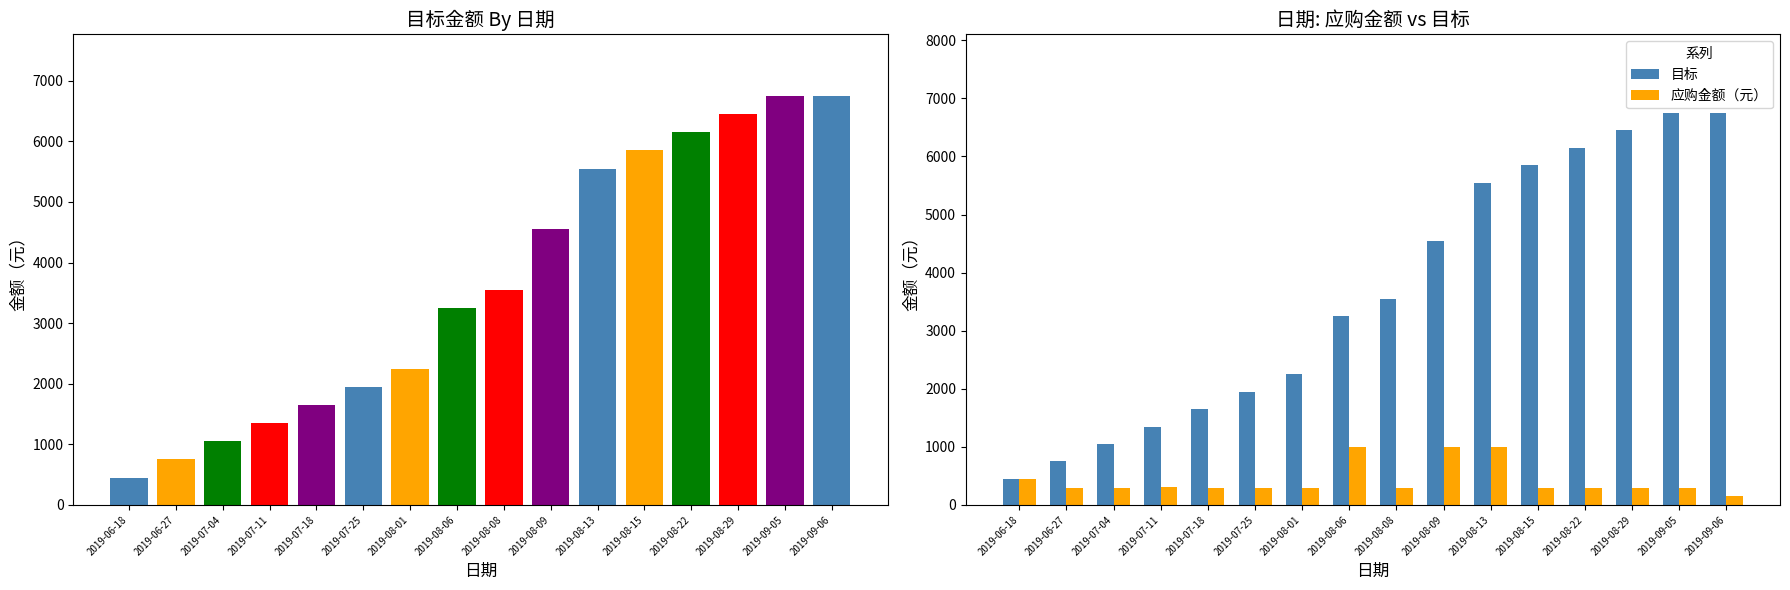

Does the chart contain stacked bars?

No